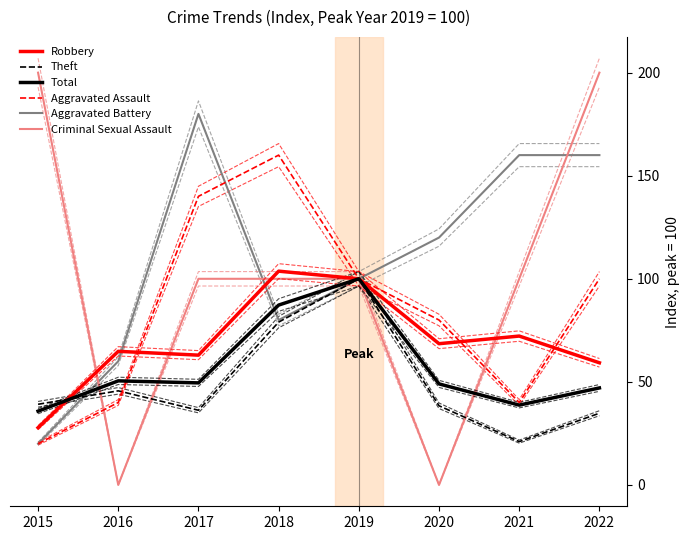

What is the difference between the second highest and second lowest values in the Theft series?

44.2